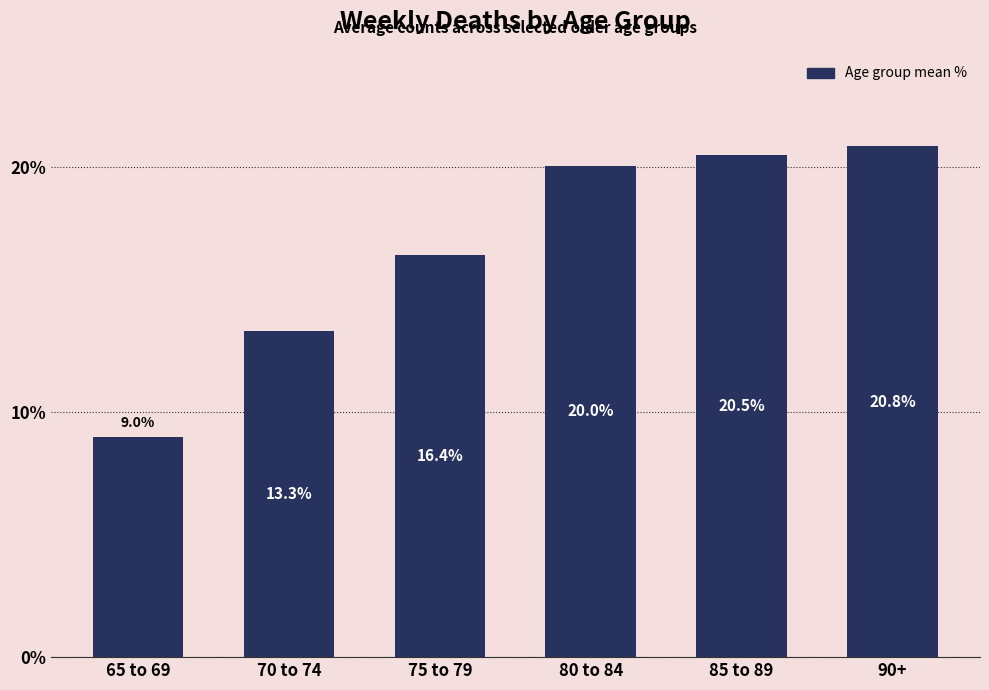

How many series are shown in this chart?

1